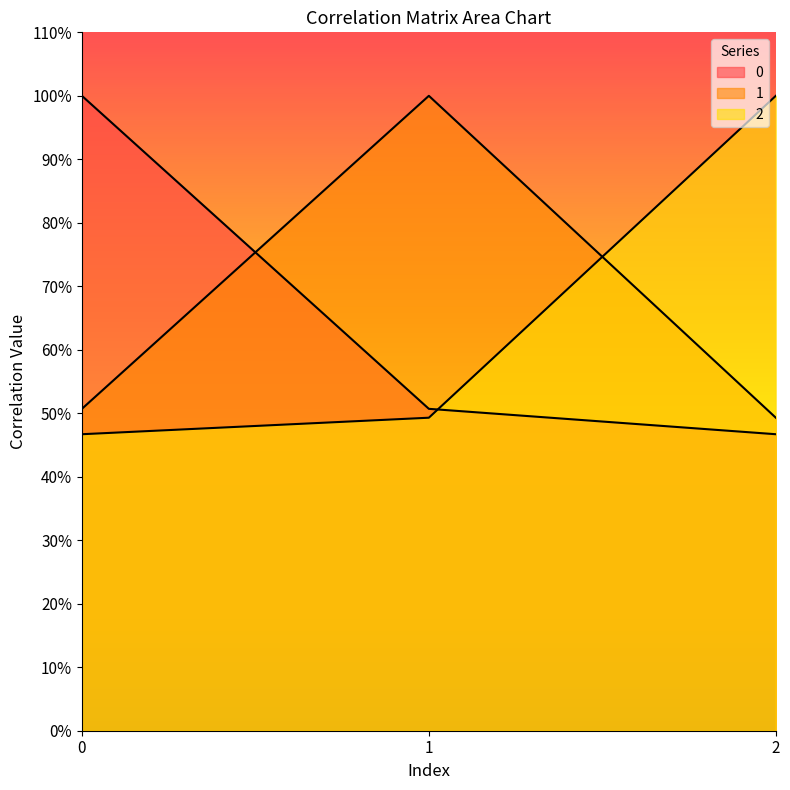

What is the sum of all 0 values?

2.0